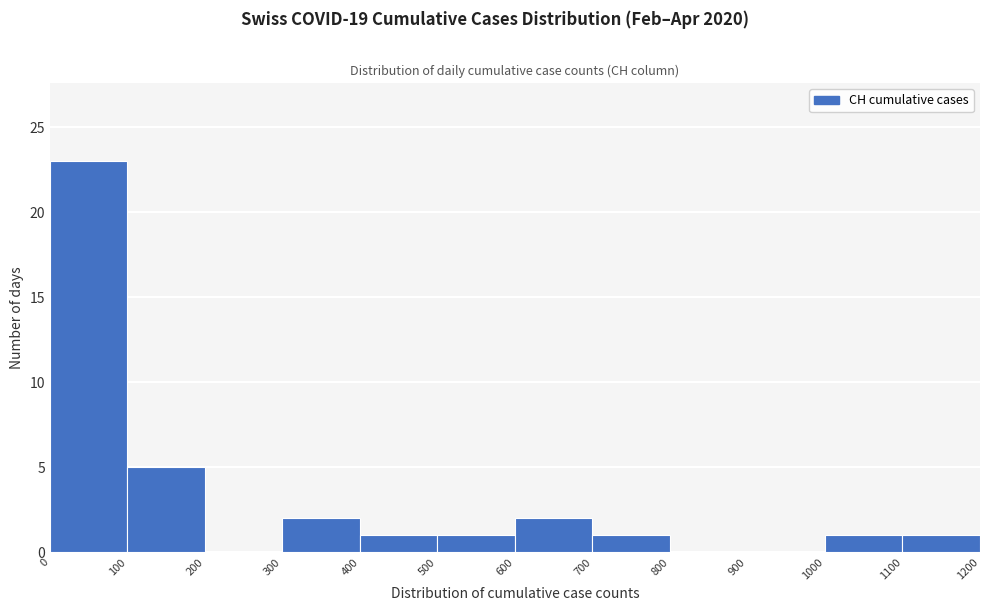

Which range on the x-axis has the tallest bar?

0 to 100